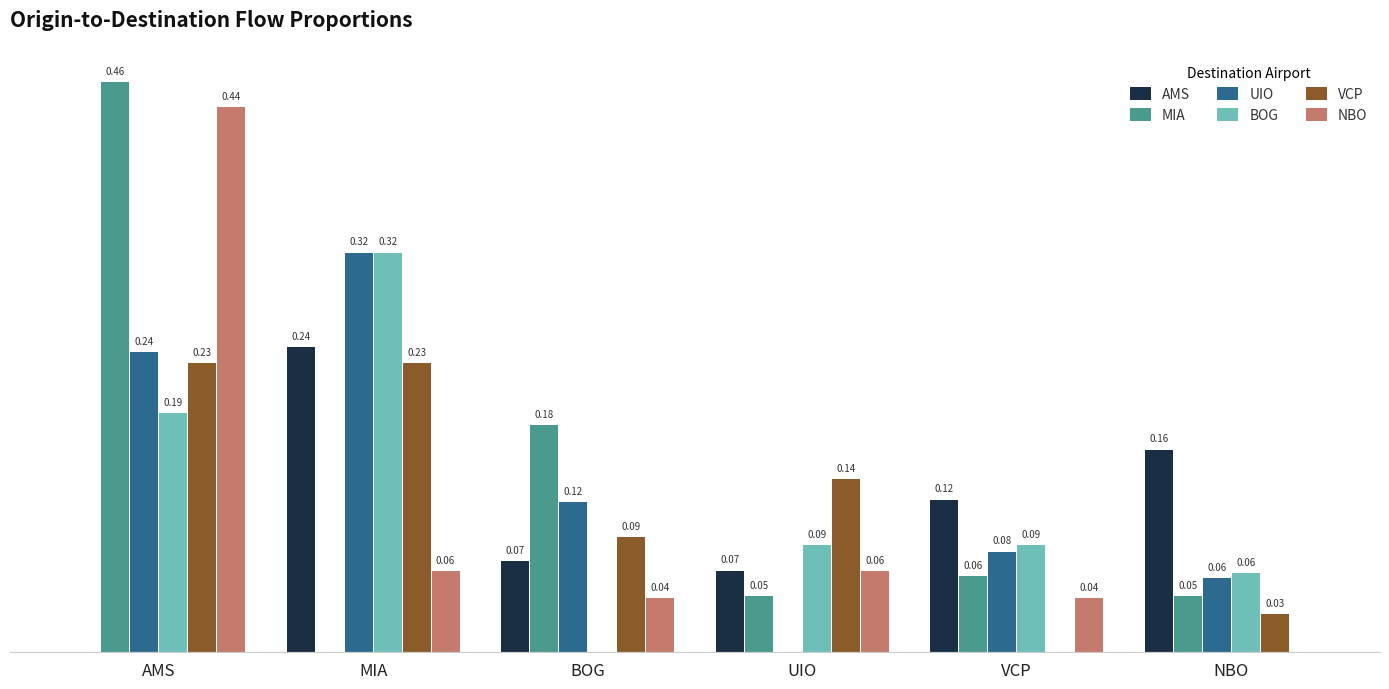

Are the bars grouped side by side (vs. stacked)?

Yes